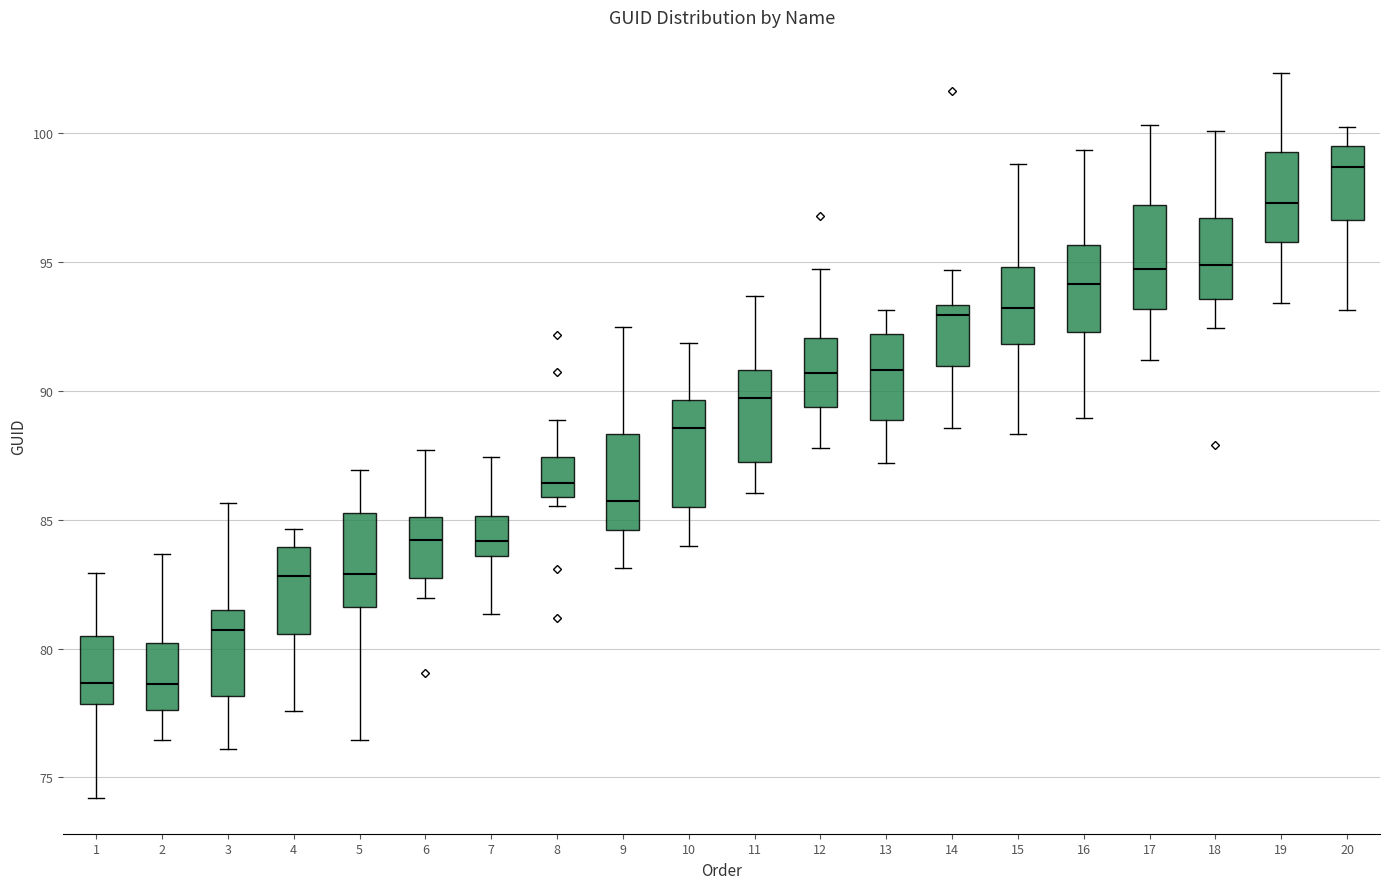

Reading left to right, transcribe this box plot: for each box, give where its median line is, the range the box spans, and where its two whiskers end, as read against the y-axis. The values are not printed on the chart, so give them approximately, as read against the axis.

1: median 78.5, box 78.0 to 80.5, whiskers 74.0 to 83.0
2: median 78.5, box 77.5 to 80.0, whiskers 76.5 to 83.5
3: median 80.5, box 78.0 to 81.5, whiskers 76.0 to 85.5
4: median 83.0, box 80.5 to 84.0, whiskers 77.5 to 84.5
5: median 83.0, box 81.5 to 85.5, whiskers 76.5 to 87.0
6: median 84.0, box 82.5 to 85.0, whiskers 82.0 to 87.5
7: median 84.0, box 83.5 to 85.0, whiskers 81.5 to 87.5
8: median 86.5, box 86.0 to 87.5, whiskers 85.5 to 89.0
9: median 85.5, box 84.5 to 88.5, whiskers 83.0 to 92.5
10: median 88.5, box 85.5 to 89.5, whiskers 84.0 to 92.0
11: median 89.5, box 87.5 to 91.0, whiskers 86.0 to 93.5
12: median 90.5, box 89.5 to 92.0, whiskers 88.0 to 94.5
13: median 91.0, box 89.0 to 92.0, whiskers 87.0 to 93.0
14: median 93.0, box 91.0 to 93.5, whiskers 88.5 to 94.5
15: median 93.0, box 92.0 to 95.0, whiskers 88.5 to 99.0
16: median 94.0, box 92.5 to 95.5, whiskers 89.0 to 99.5
17: median 94.5, box 93.0 to 97.0, whiskers 91.0 to 100.5
18: median 95.0, box 93.5 to 96.5, whiskers 92.5 to 100.0
19: median 97.5, box 96.0 to 99.5, whiskers 93.5 to 102.5
20: median 98.5, box 96.5 to 99.5, whiskers 93.0 to 100.0